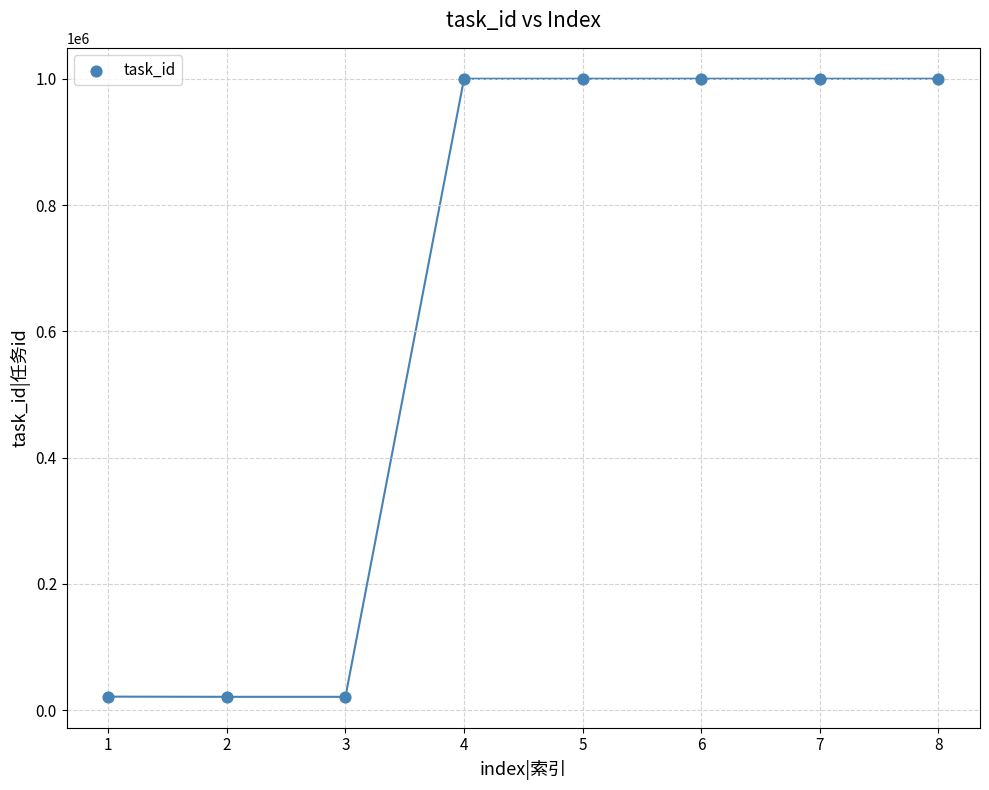

What is the range of Y values (max minus min)?

979140